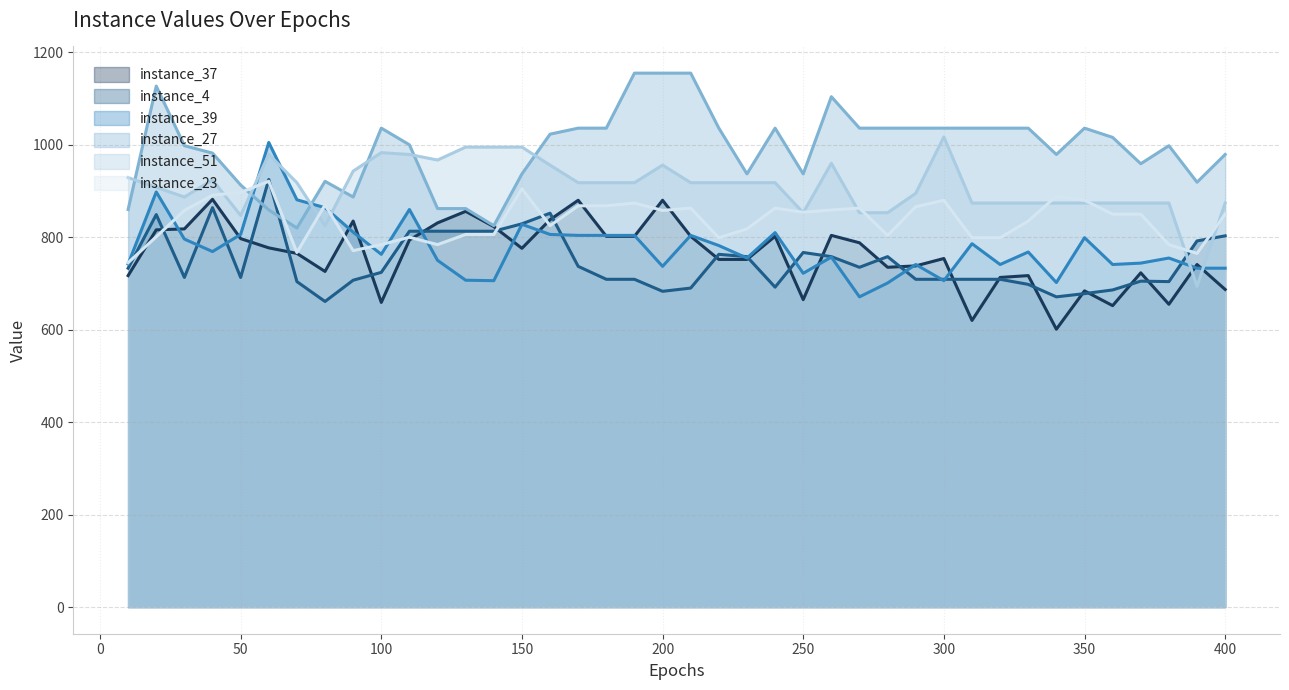

What is the value of the instance_23 point at the 9th from the left?

771